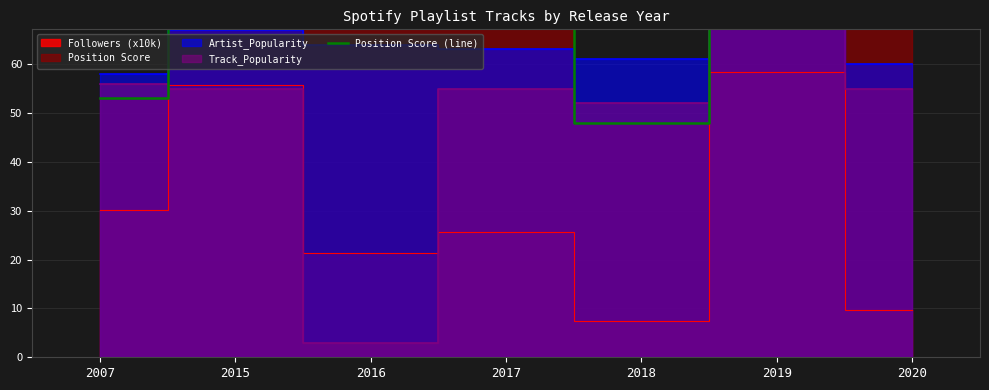

Reading left to right, extract all data points from this chart.

53	73	71	75	48	79	78